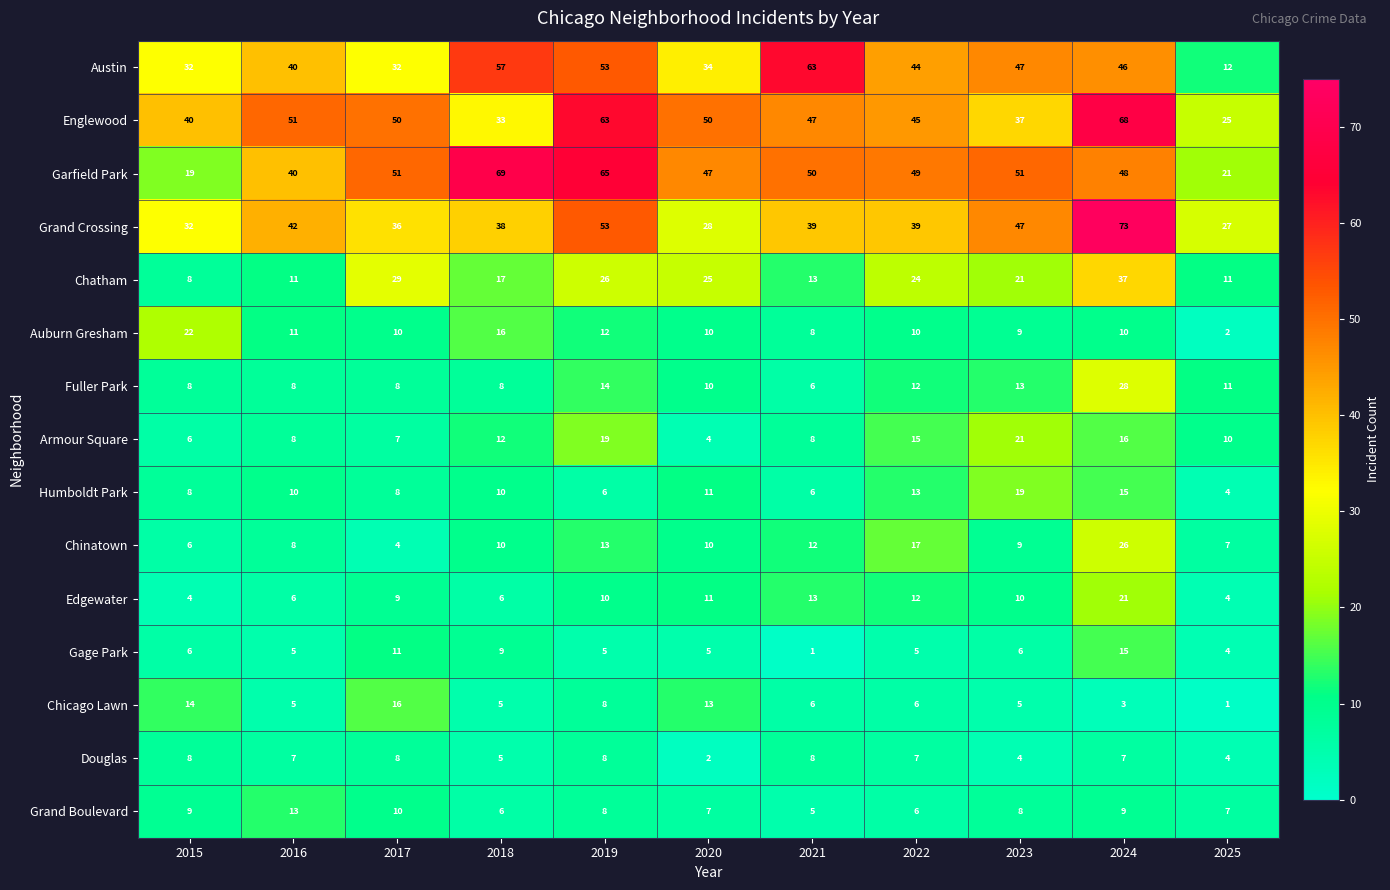

What is the minimum value shown in the chart?

1